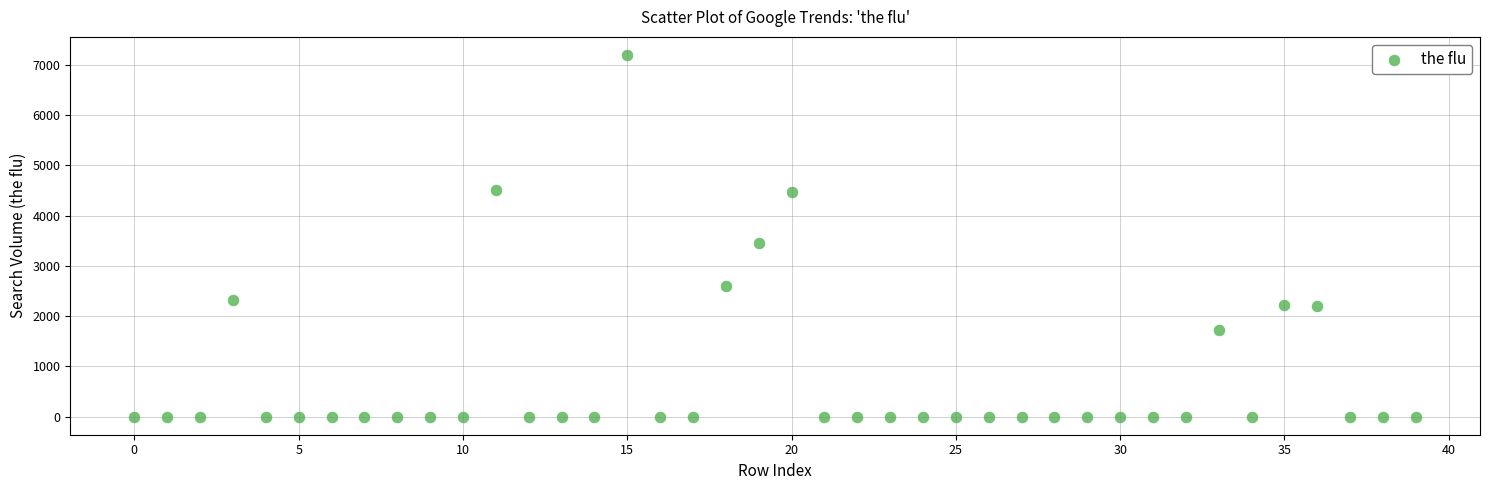

What is the range of Y values (max minus min)?

7195.6